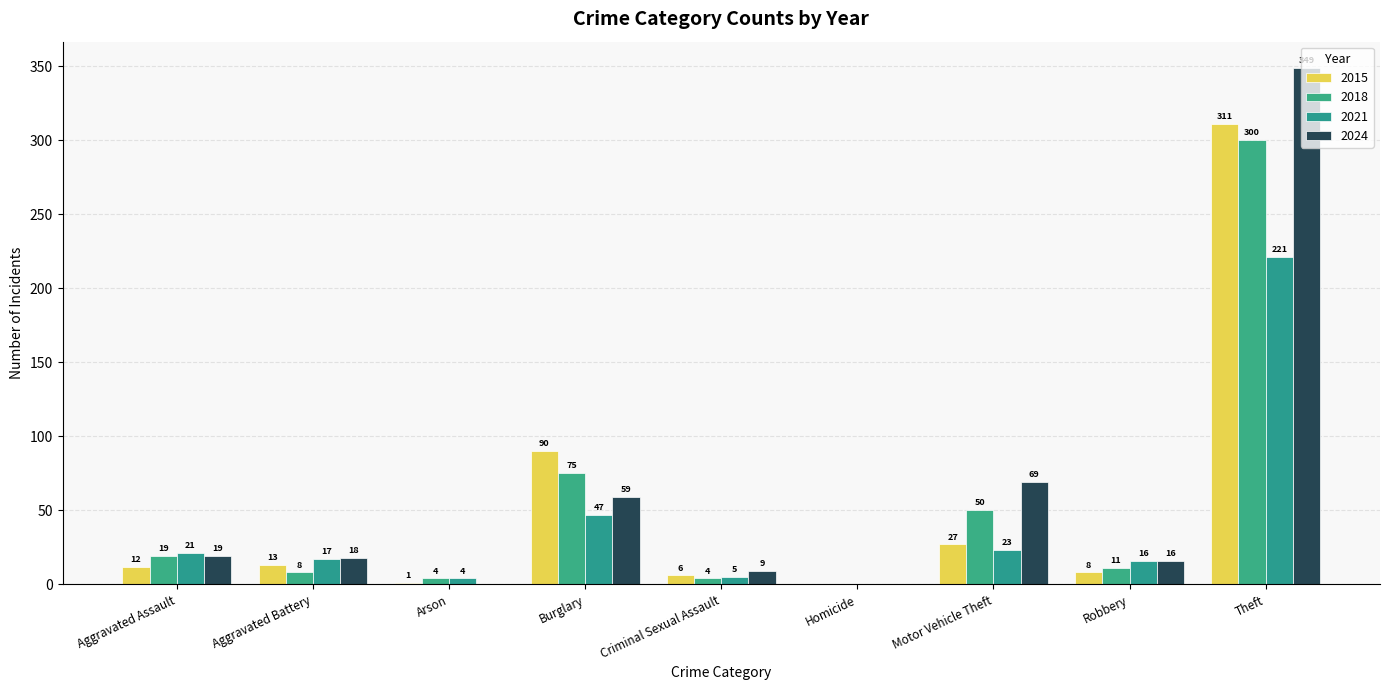

How many groups of bars are there?

9